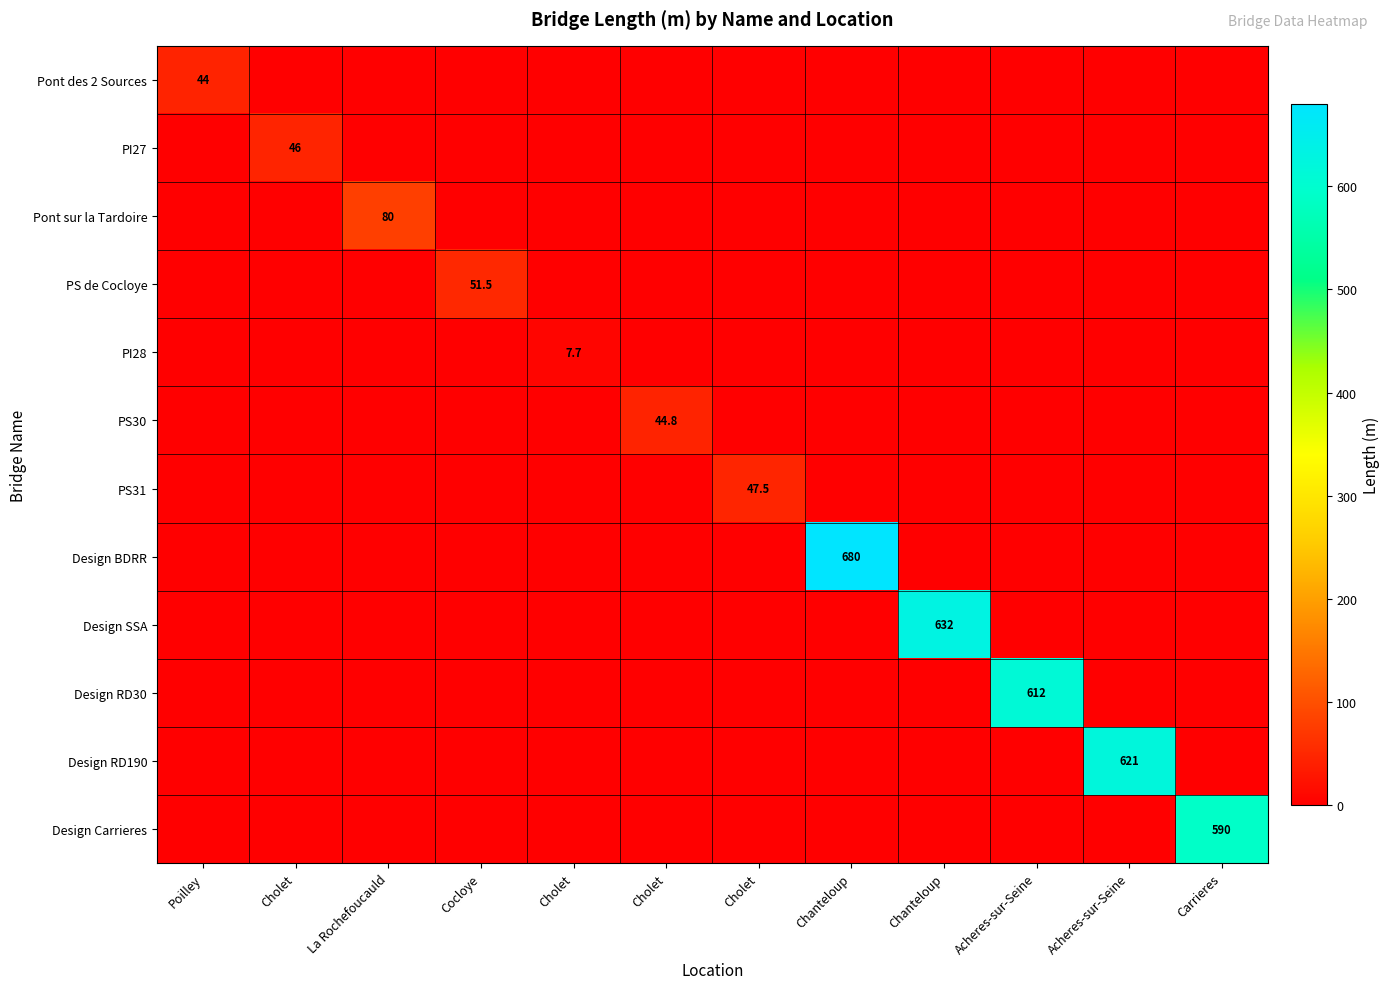

What is the difference between the maximum and second lowest values in the Pont sur la Tardoire series?

80.0